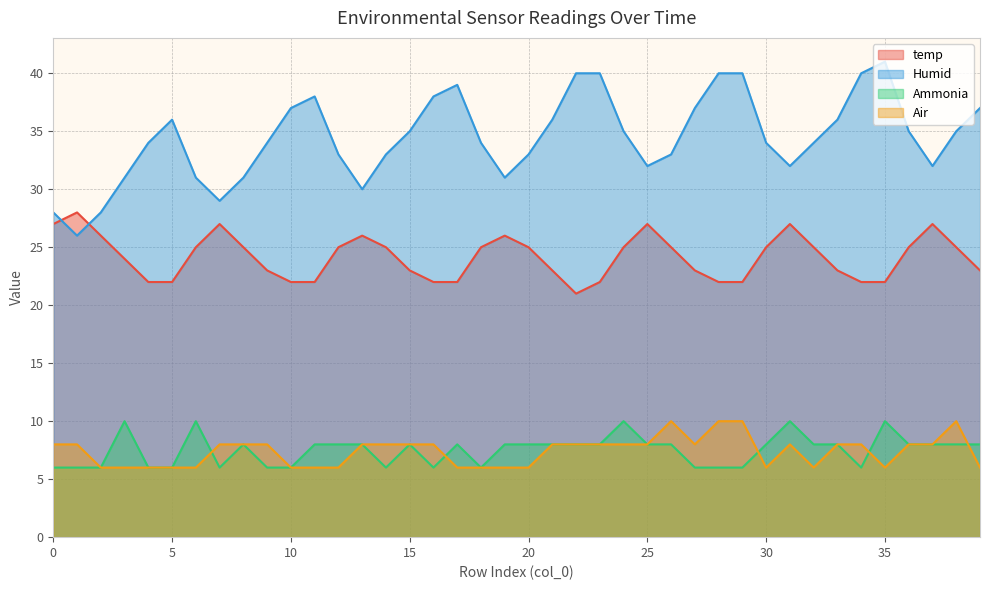

Is the value of Air at 34 greater than the value of temp at 16?

No